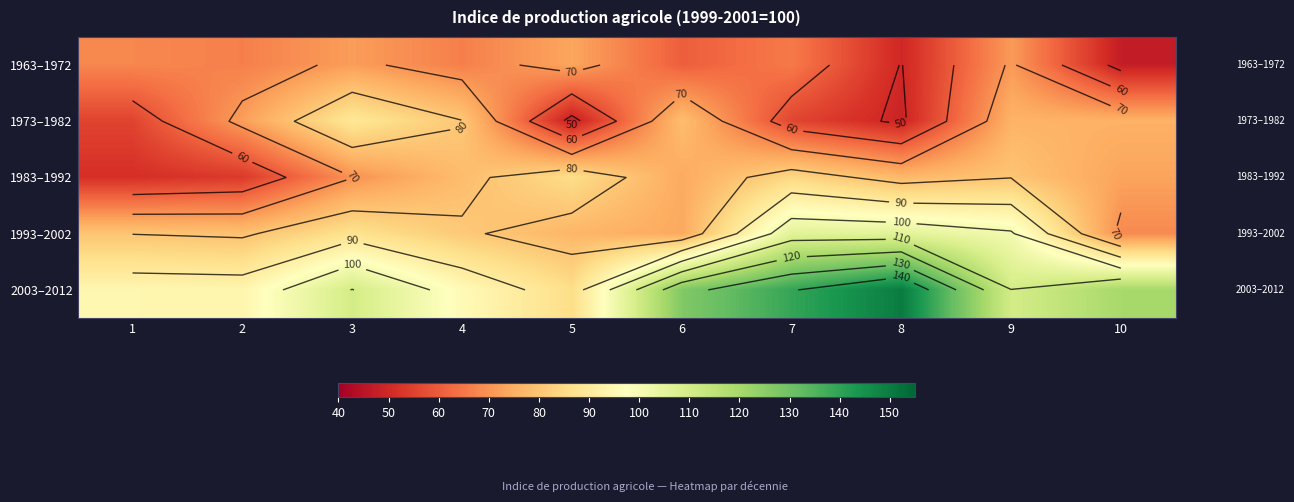

What is the lowest value of the 1993–2002 series?

68.3